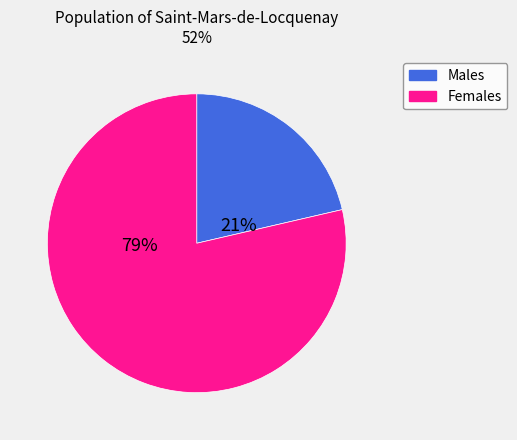

Between Males and Females, which is larger?

Females